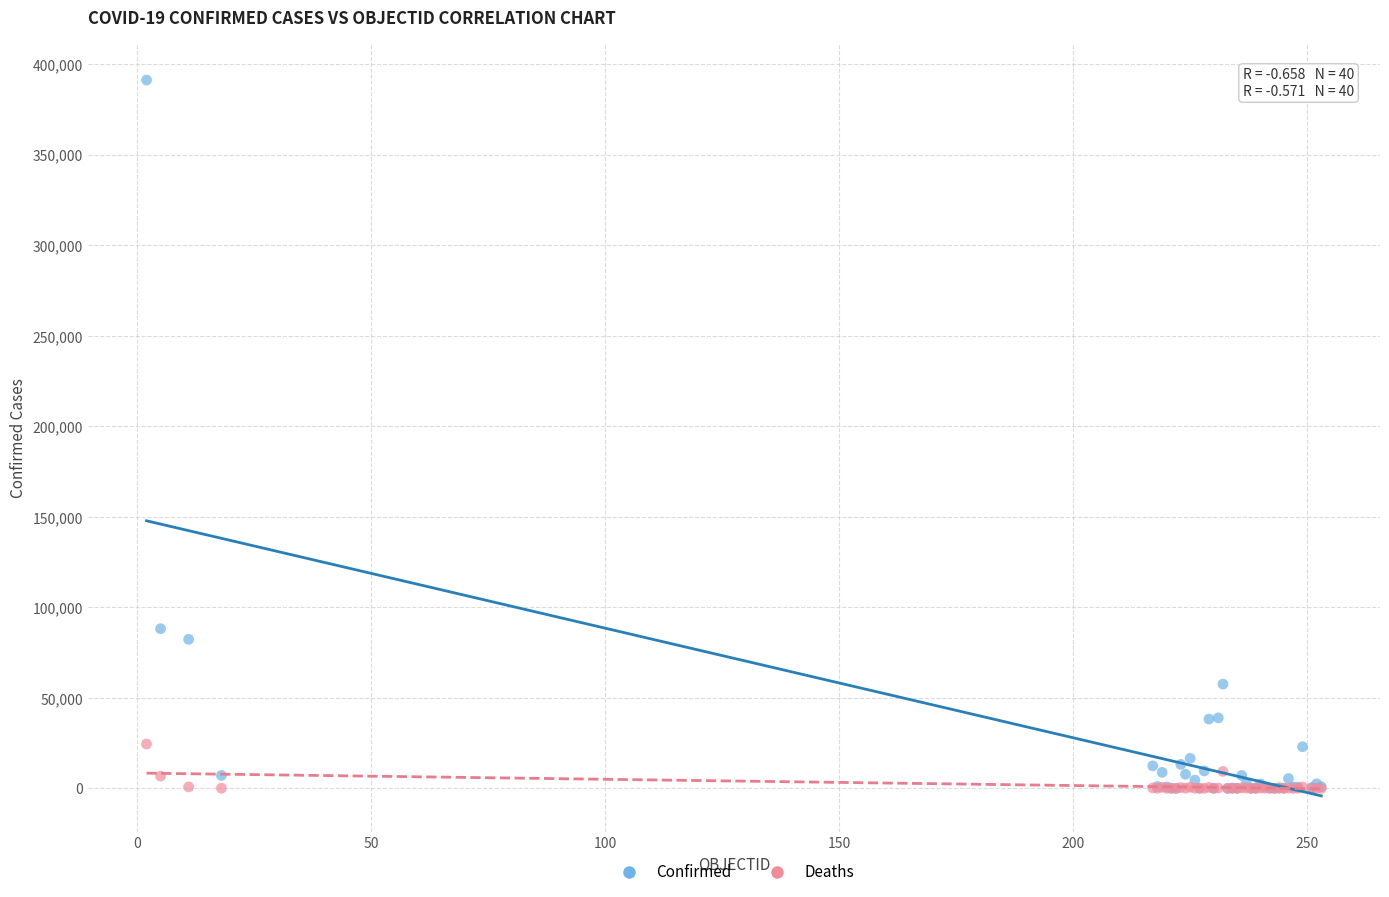

In the Confirmed series, what Y value is closest to 195620?

88201